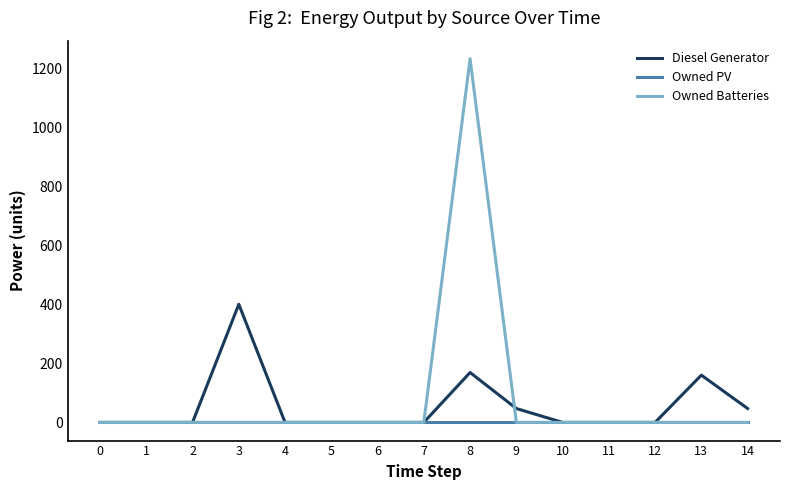

Is the value of Diesel Generator at 9 greater than the value of Owned PV at 13?

Yes